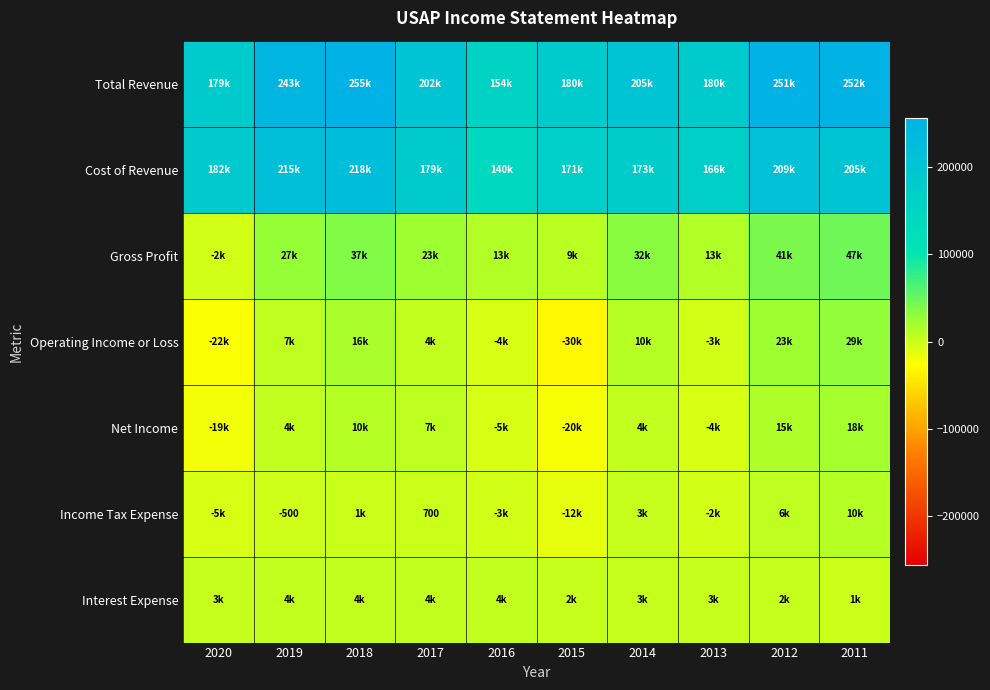

At which category does the chart reach its minimum across all series?

2015